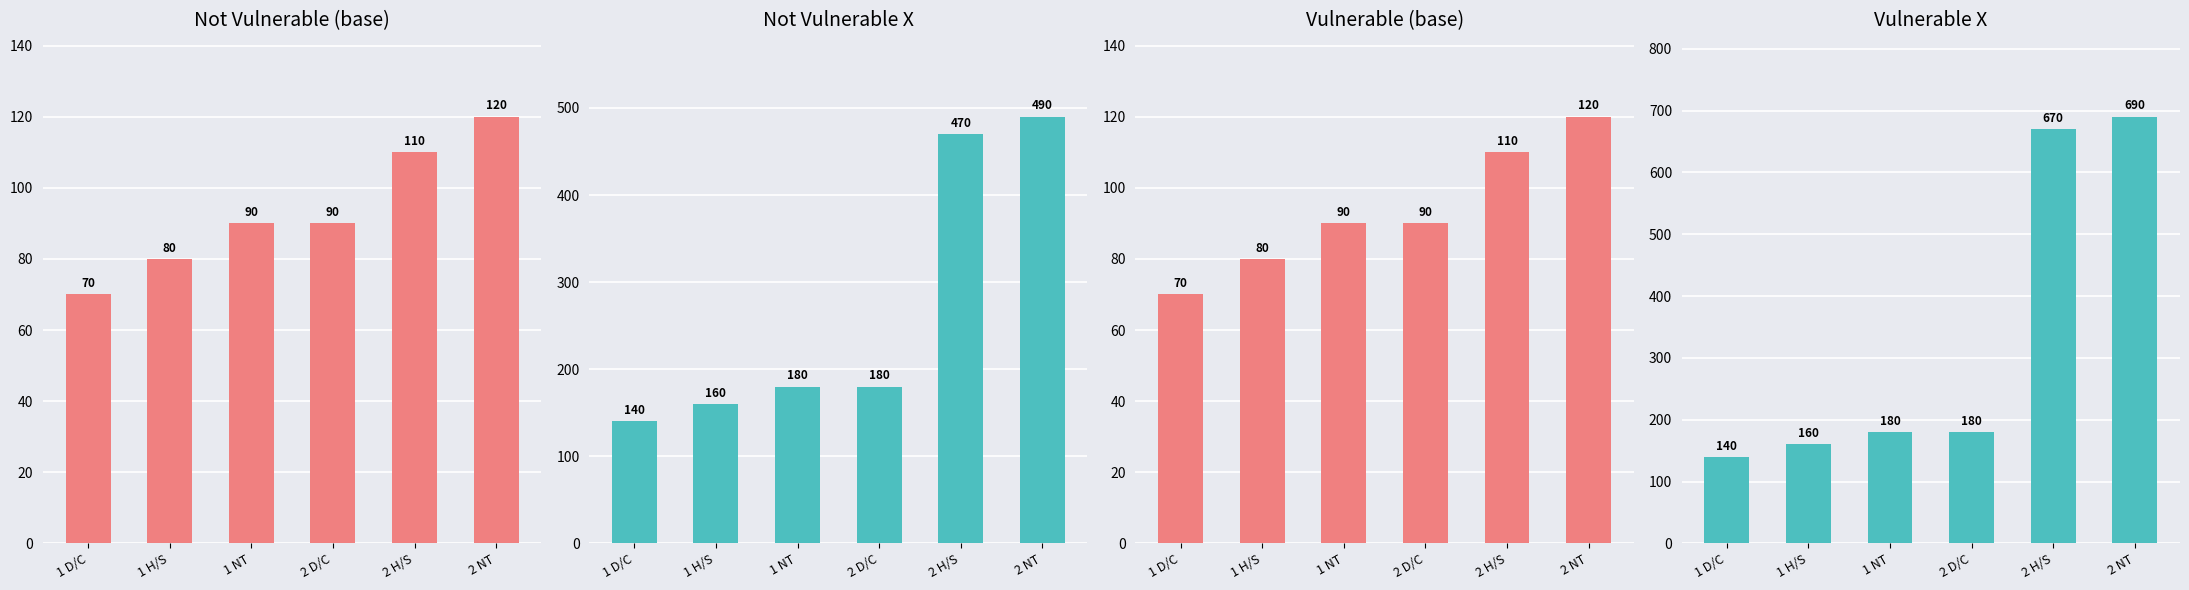

At which label does Vulnerable (base) reach its peak?

2 NT